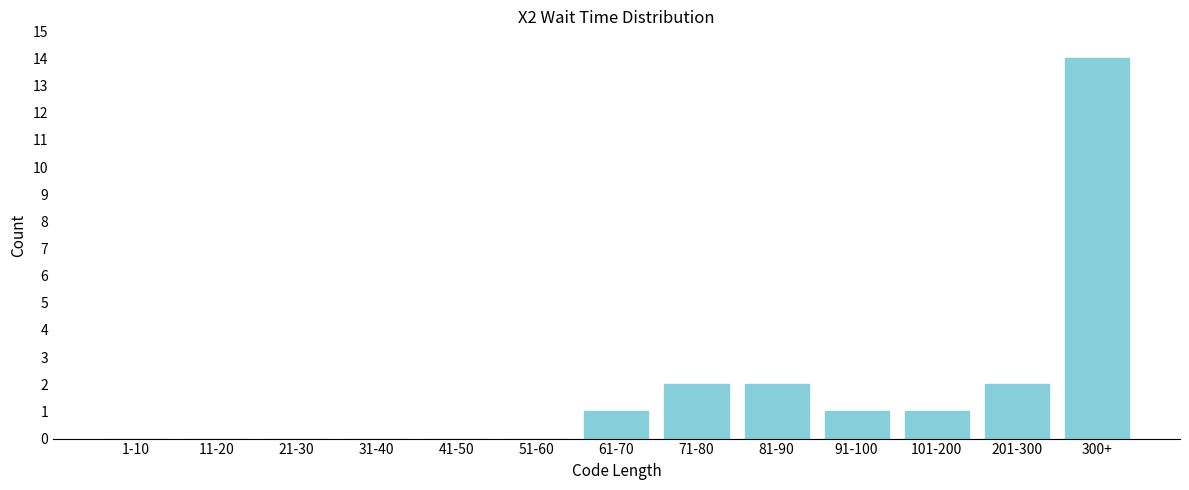

Reading right to left, what are all the values shown in this chart?

300+=14	201-300=2	101-200=1	91-100=1	81-90=2	71-80=2	61-70=1	51-60=0	41-50=0	31-40=0	21-30=0	11-20=0	1-10=0